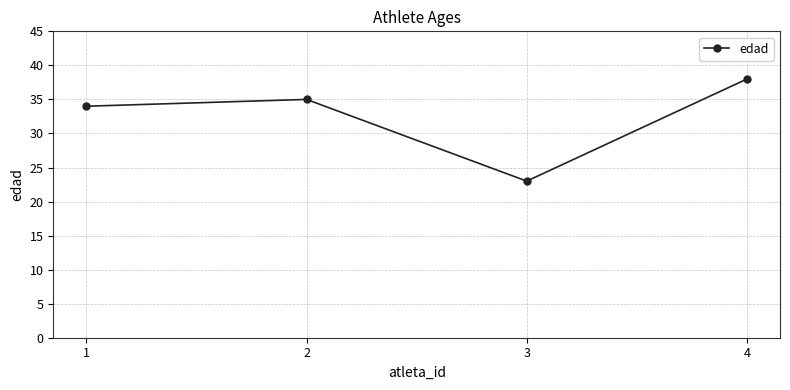

Which has a higher value, 2 or 4?

4